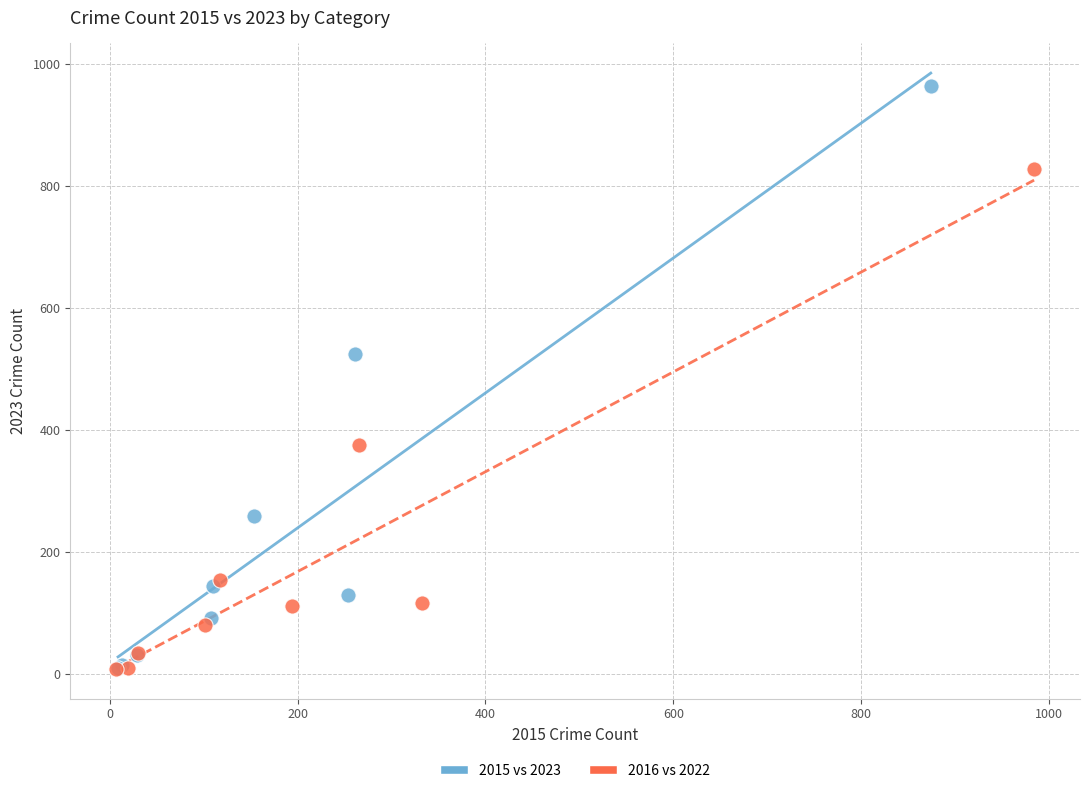

Which series has the widest spread of Y values?

2015 vs 2023